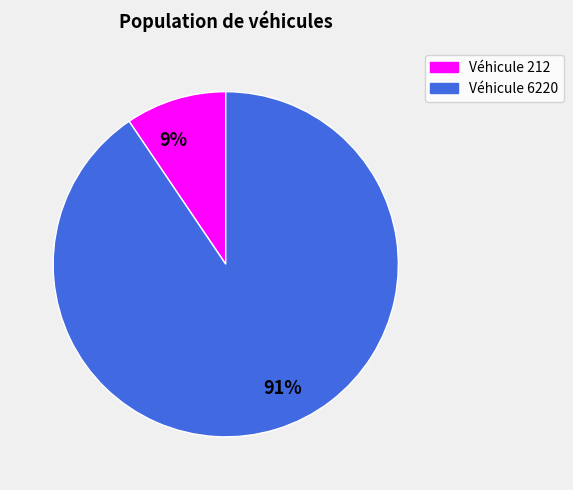

What is the smallest slice in the pie chart?

Véhicule 212